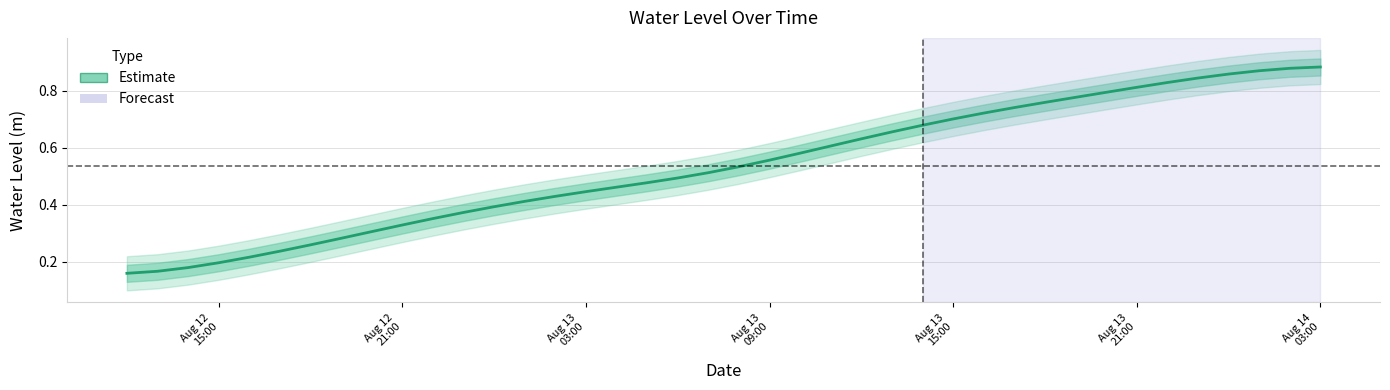

Between Aug 12
15:00 and Aug 13
03:00, which is larger?

Aug 13
03:00